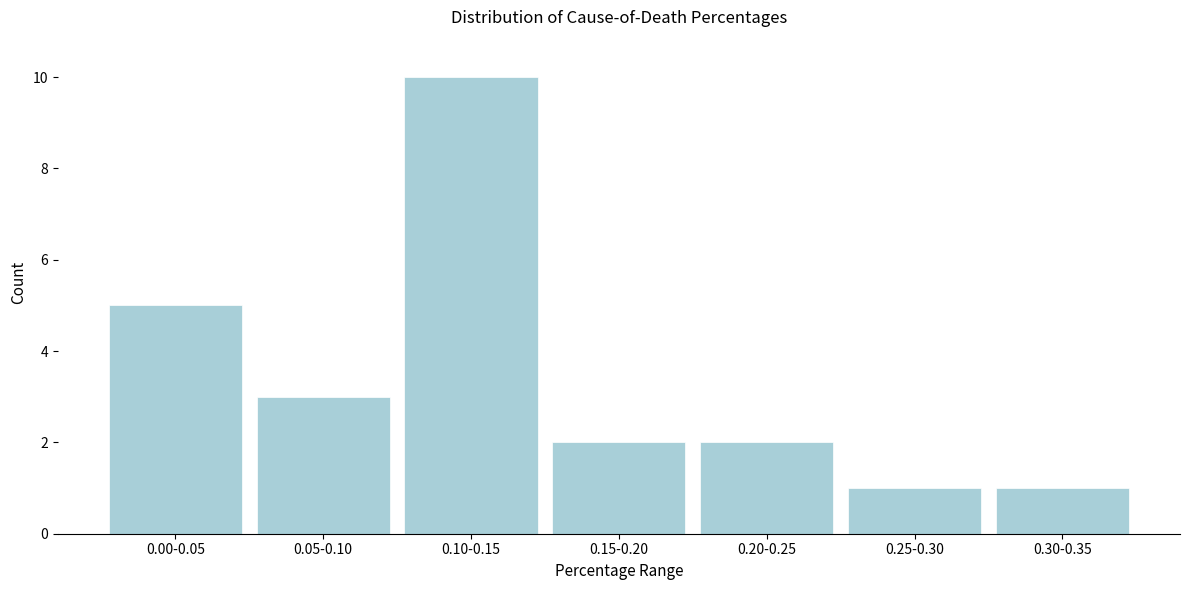

Reading left to right, what are all the values shown in this chart?

0.00-0.05=5	0.05-0.10=3	0.10-0.15=10	0.15-0.20=2	0.20-0.25=2	0.25-0.30=1	0.30-0.35=1